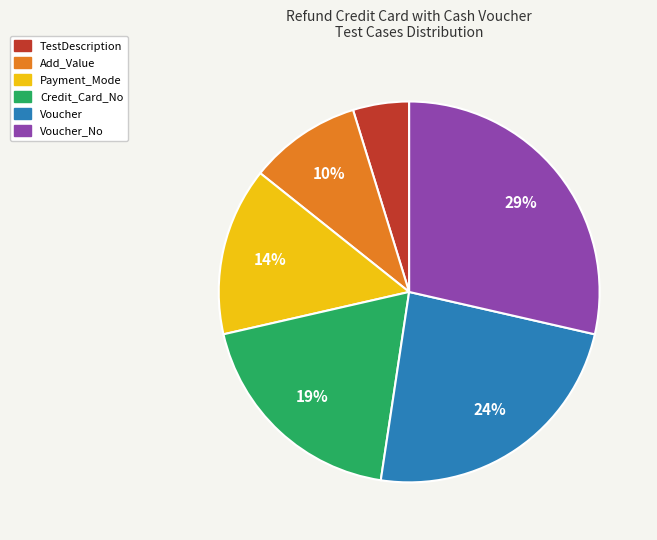

How many slices are in this pie chart?

6